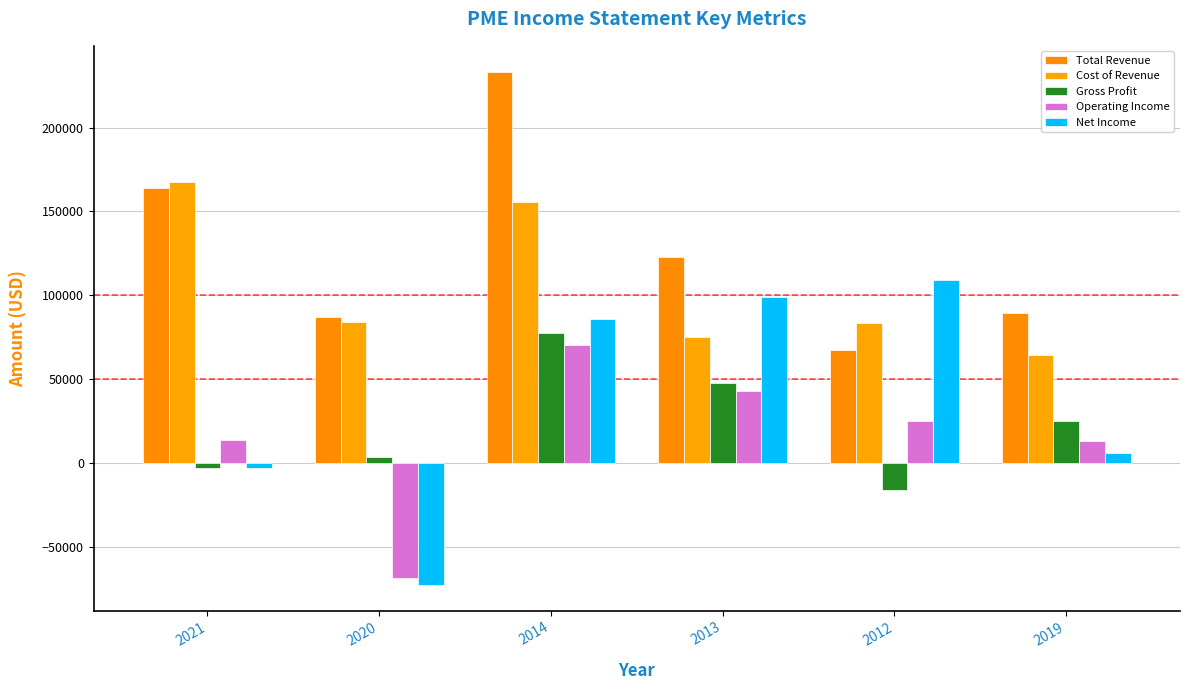

At which label does Total Revenue first exceed 122700?

2021